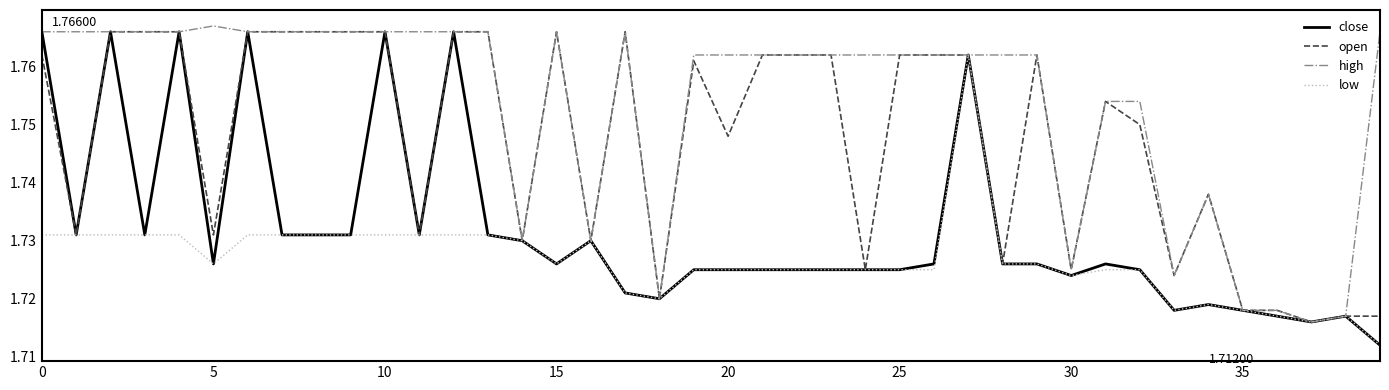

Rank the series by their average value, from lowest to highest.

low, close, open, high